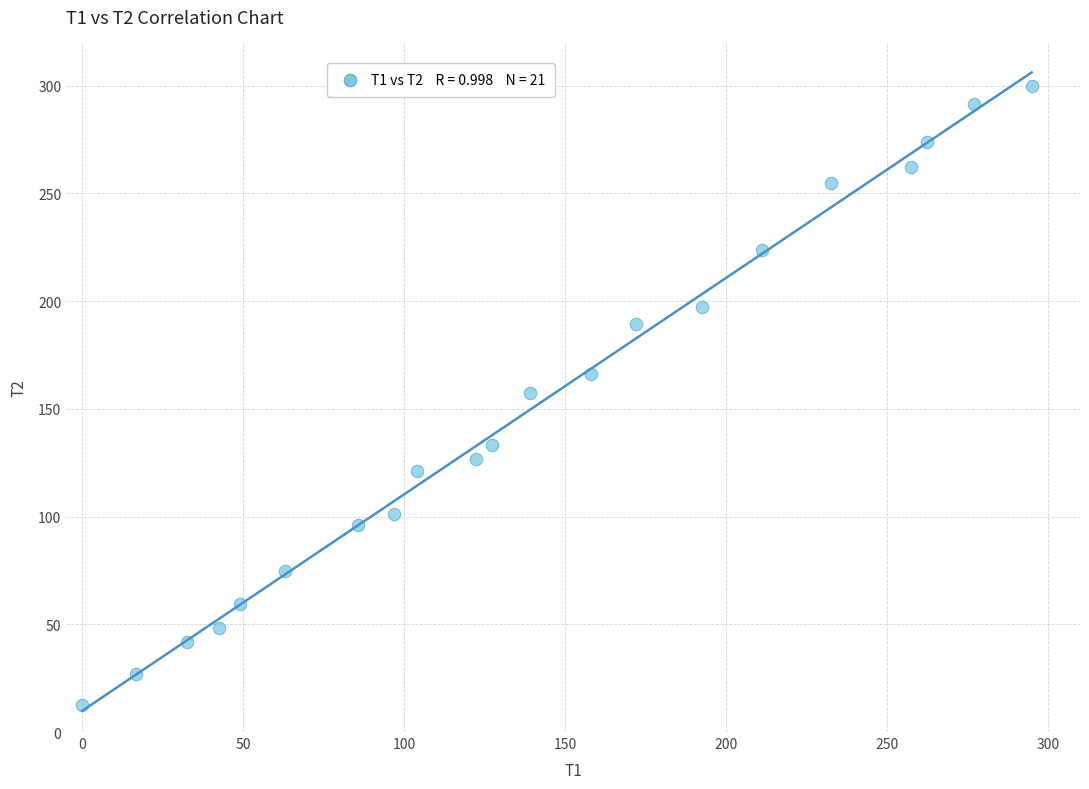

What is the range of Y values (max minus min)?

287.7